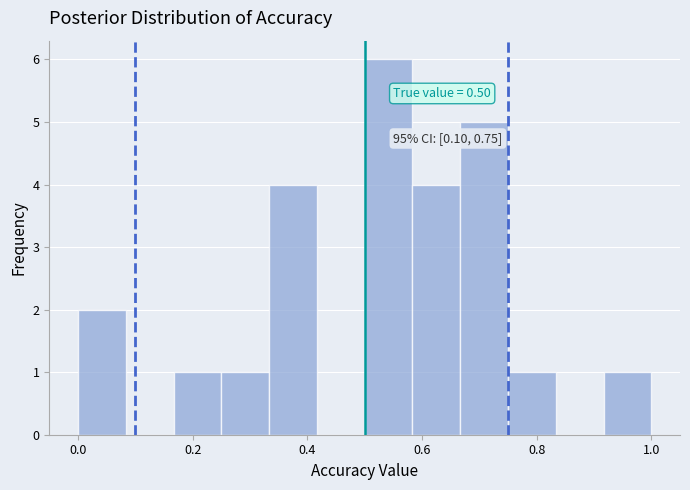

Which range on the x-axis has the tallest bar?

0.50 to 0.58